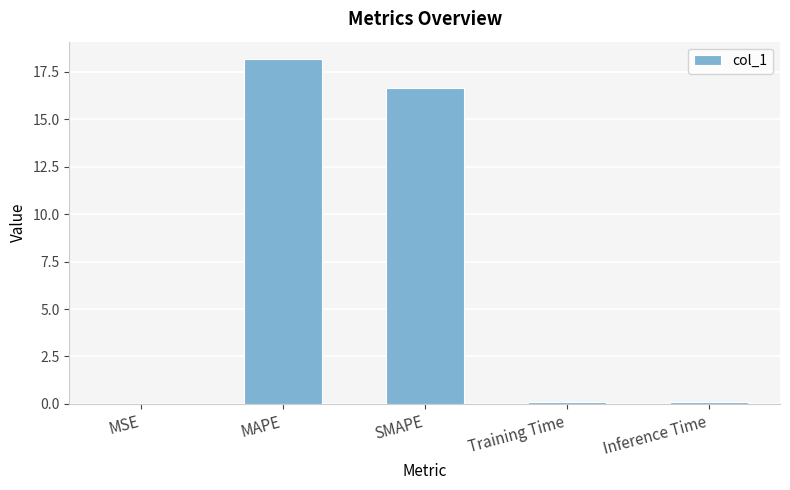

What is the sum of all values?

35.0